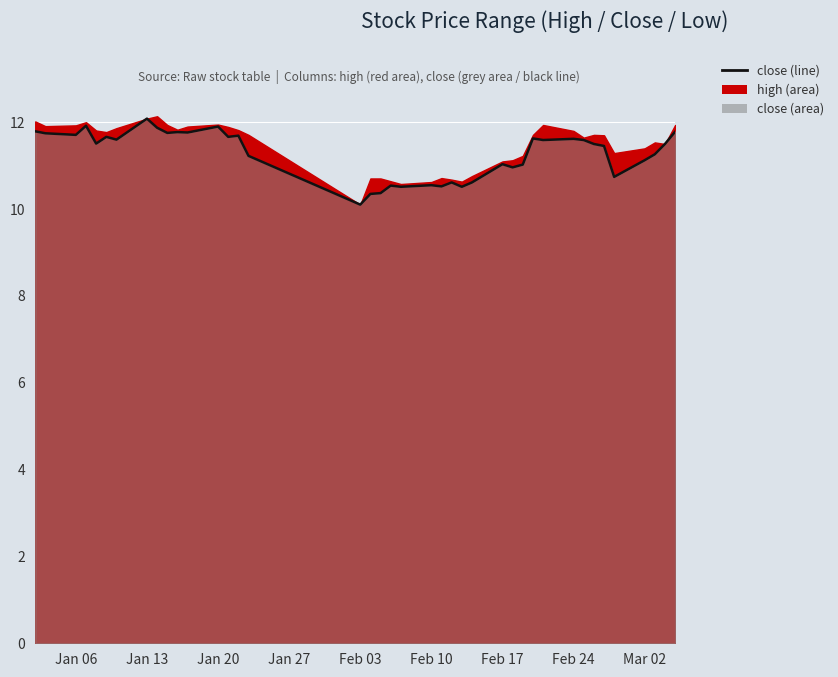

How many data points are above 11?

28